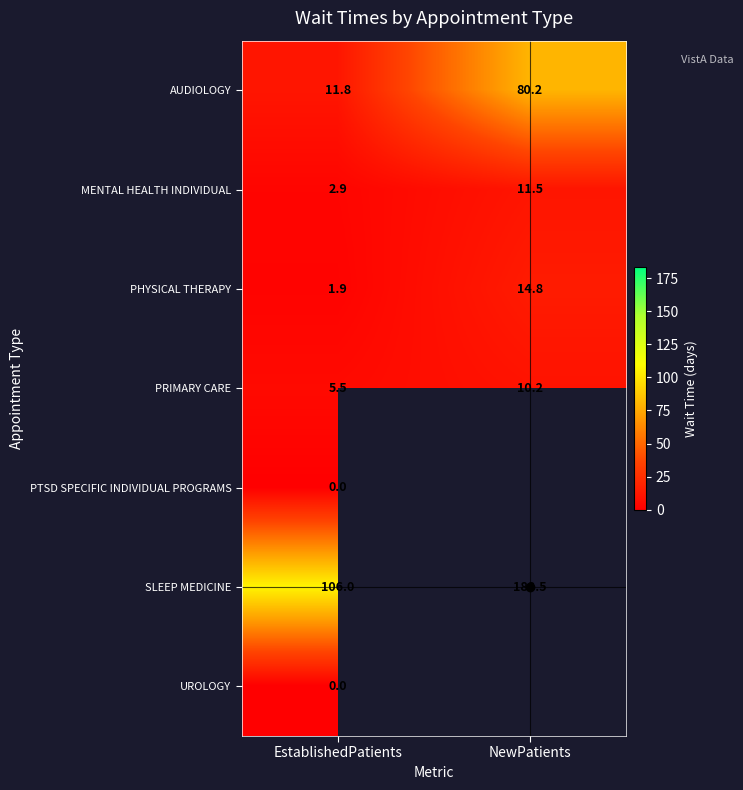

Which category has the lowest value across all series?

EstablishedPatients